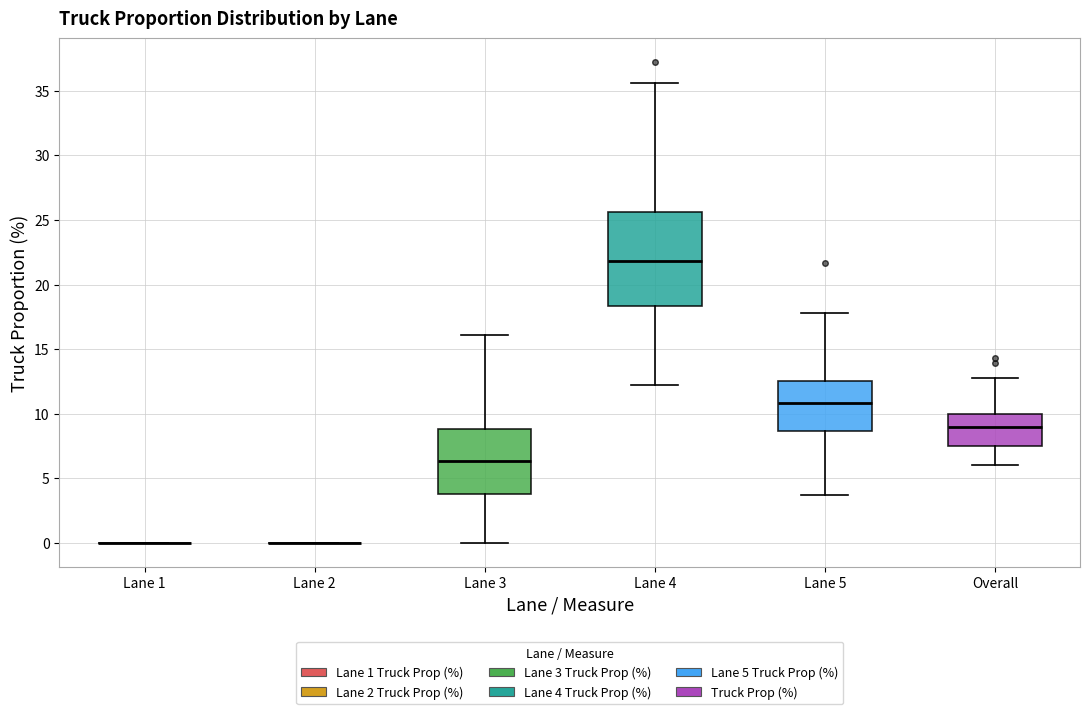

Reading left to right, read every box against the y-axis: the position of its median line, the range the box covers, and the ends of its whiskers. The values are not printed on the chart, so give them approximately, as read against the axis.

Lane 1: box collapsed to a line at 0.0, whiskers 0.0 to 0.0
Lane 2: box collapsed to a line at 0.0, whiskers 0.0 to 0.0
Lane 3: median 6.5, box 4.0 to 9.0, whiskers 0.0 to 16.0
Lane 4: median 22.0, box 18.5 to 25.5, whiskers 12.0 to 35.5
Lane 5: median 11.0, box 8.5 to 12.5, whiskers 3.5 to 18.0
Overall: median 9.0, box 7.5 to 10.0, whiskers 6.0 to 13.0